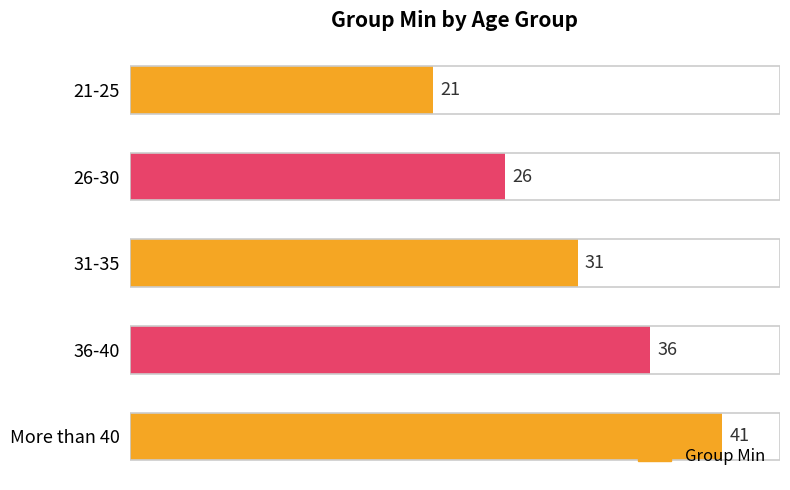

Count the values in the range 26 to 36.

3